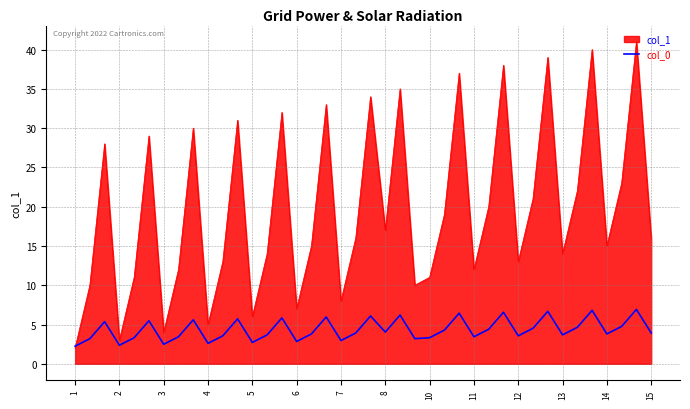

Rank the series by their average value, from lowest to highest.

col_0, col_1